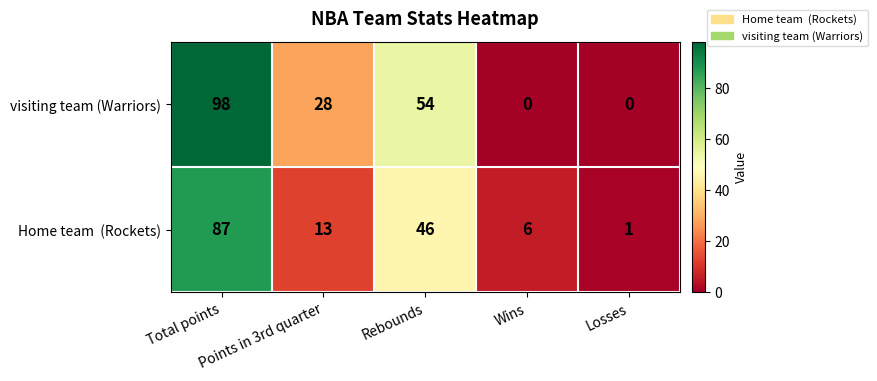

What is the greatest value displayed?

98